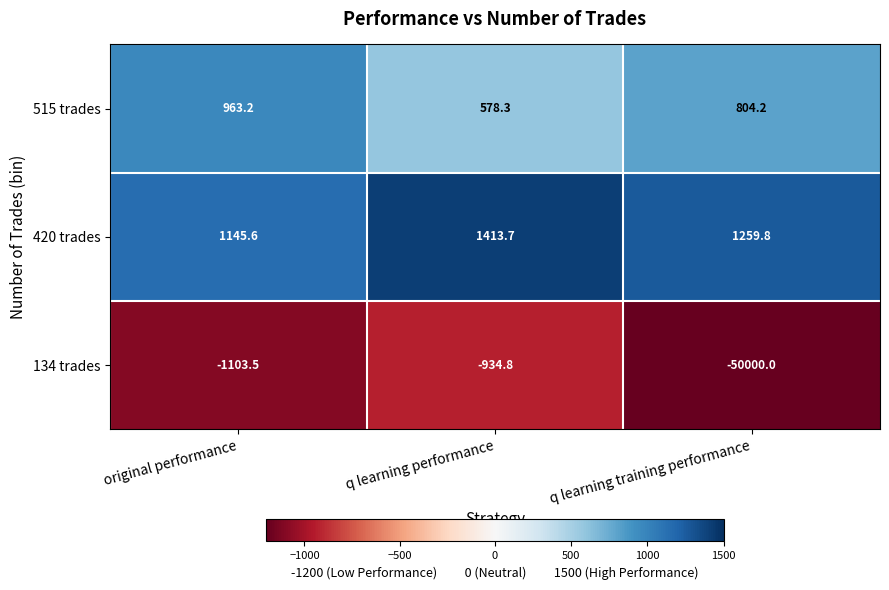

What is the minimum value shown in the chart?

-50000.0